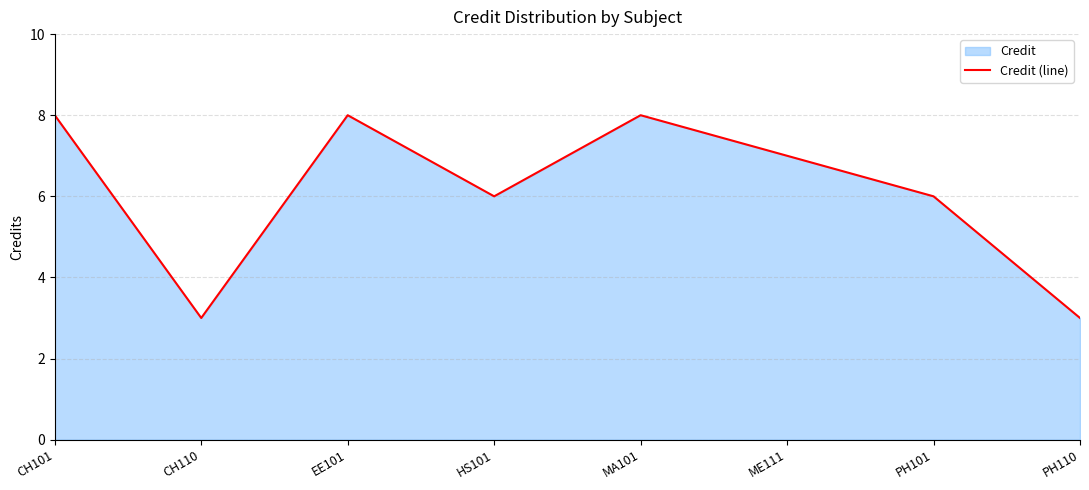

Rank the categories by value from highest to lowest.

CH101, EE101, MA101, ME111, HS101, PH101, CH110, PH110